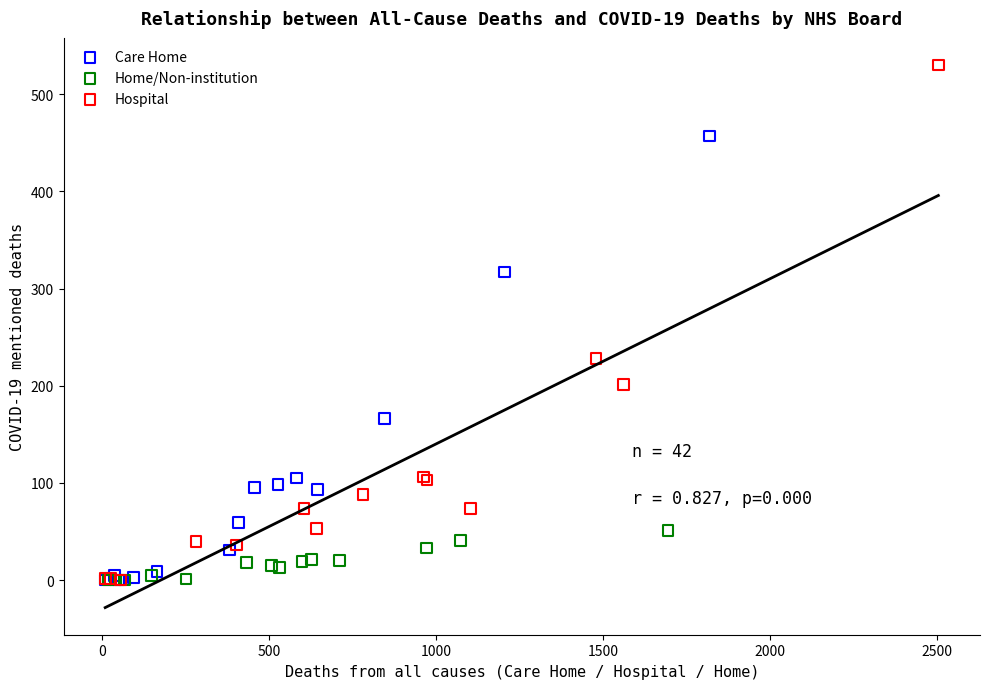

Which series reaches the maximum Y coordinate?

Hospital